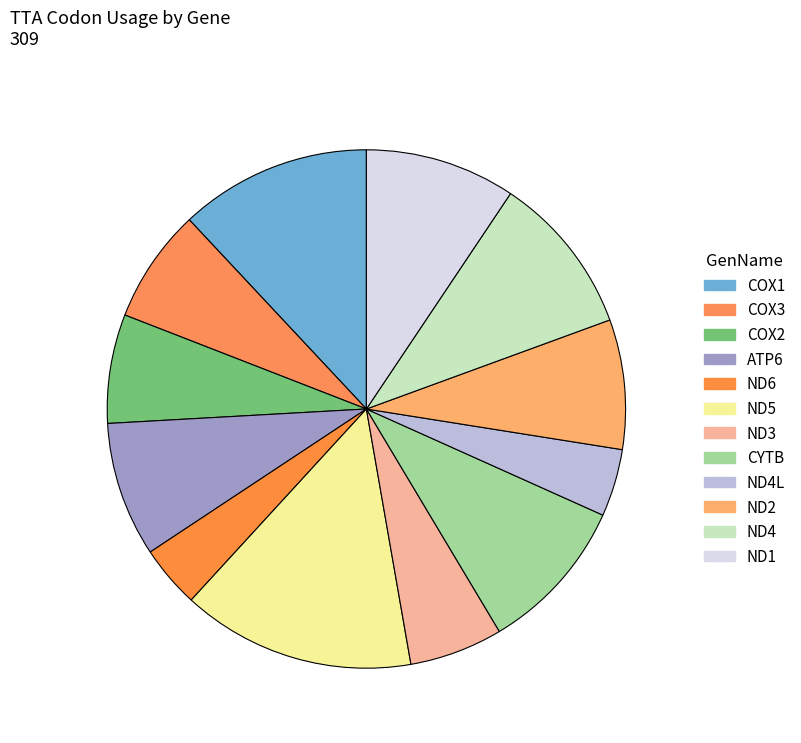

Combined, what portion of the pie is ND1 and CYTB?

19.1%